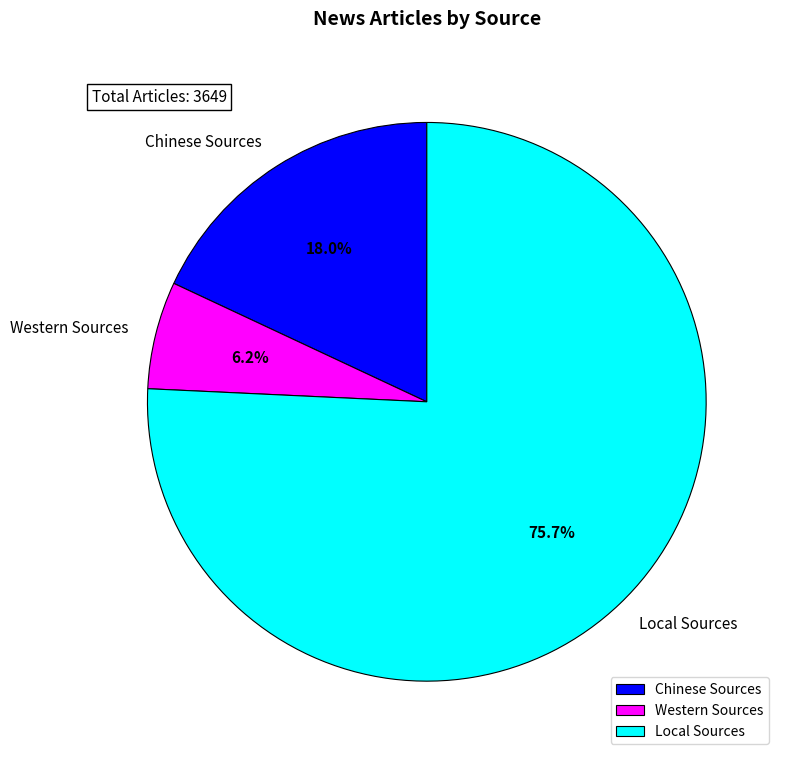

To the nearest percent, what is the difference between the Local Sources and Western Sources slice percentages?

70%